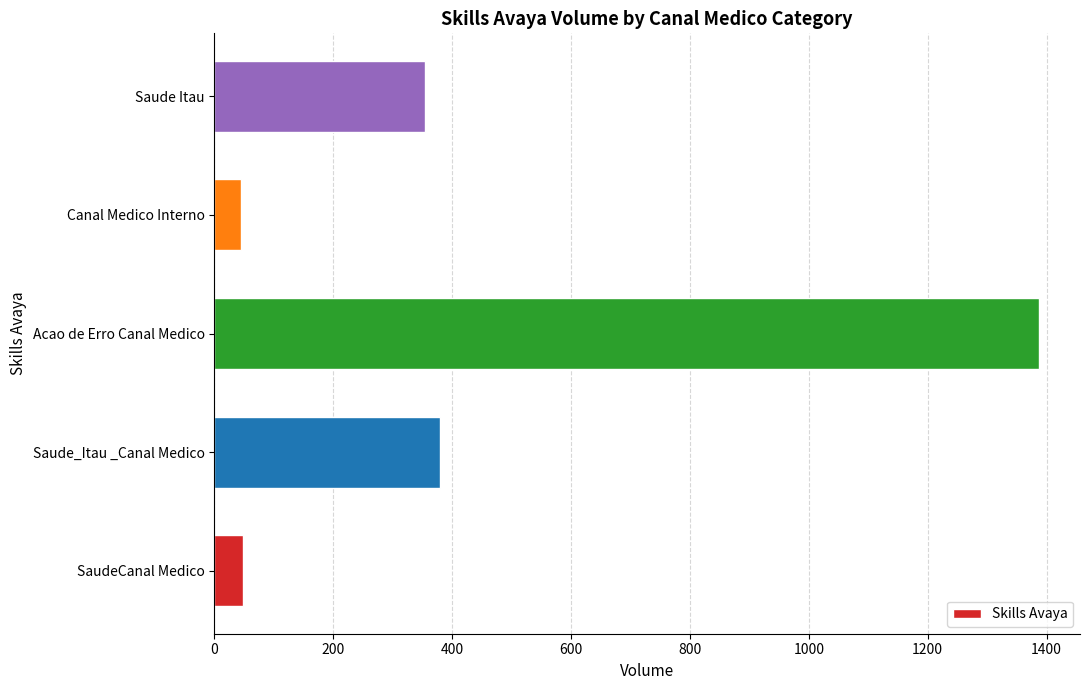

What value does the data have at Saude Itau?

354